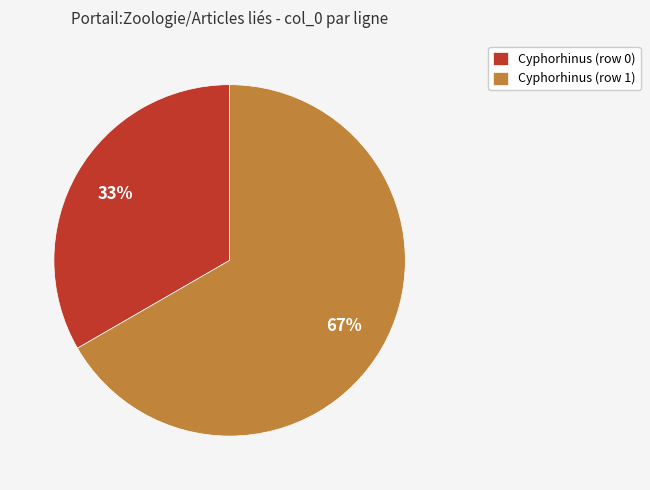

Rank the categories by value from highest to lowest.

Cyphorhinus (row 1), Cyphorhinus (row 0)